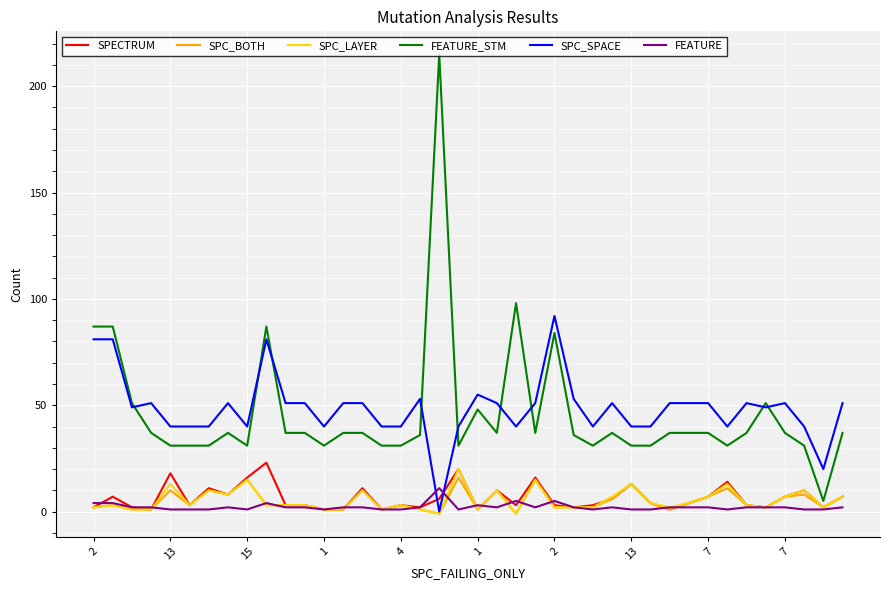

True or false: FEATURE_STM and SPC_BOTH cross at least once.

False